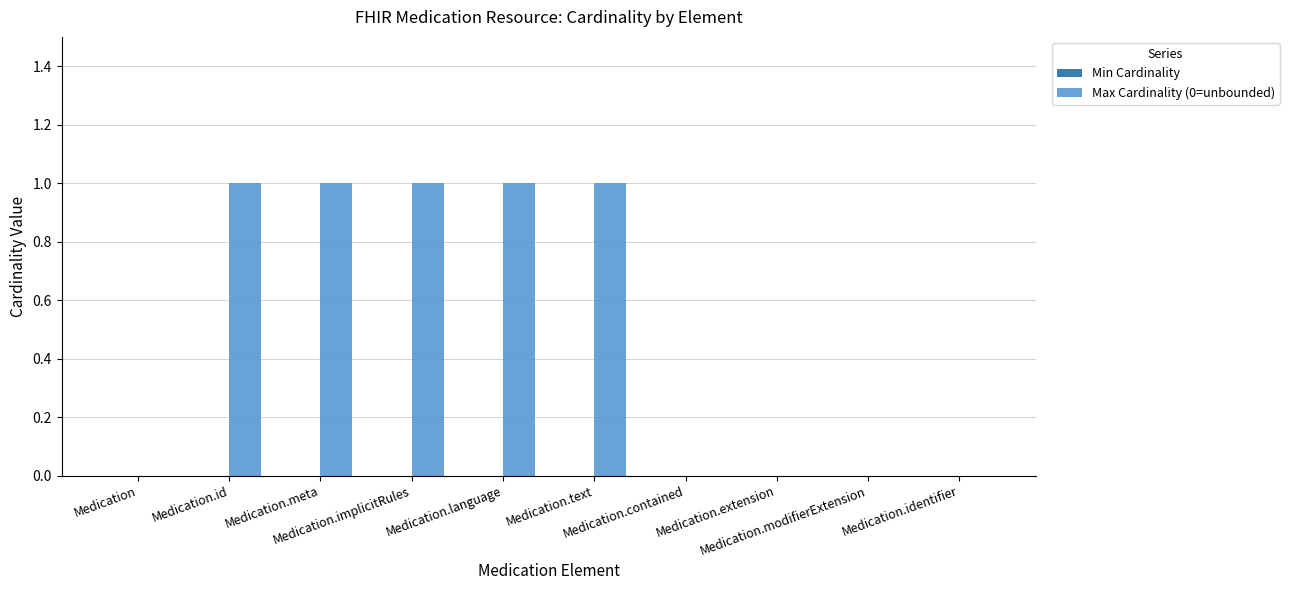

What is the sum of all values?

5